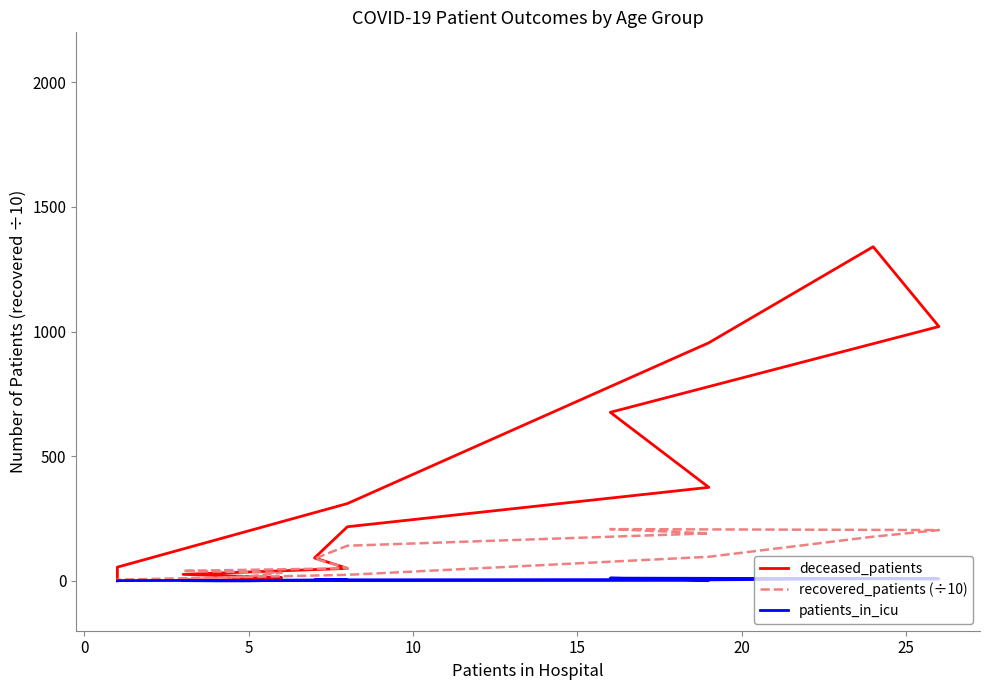

True or false: patients_in_icu has more than 0 interior local peaks.

True